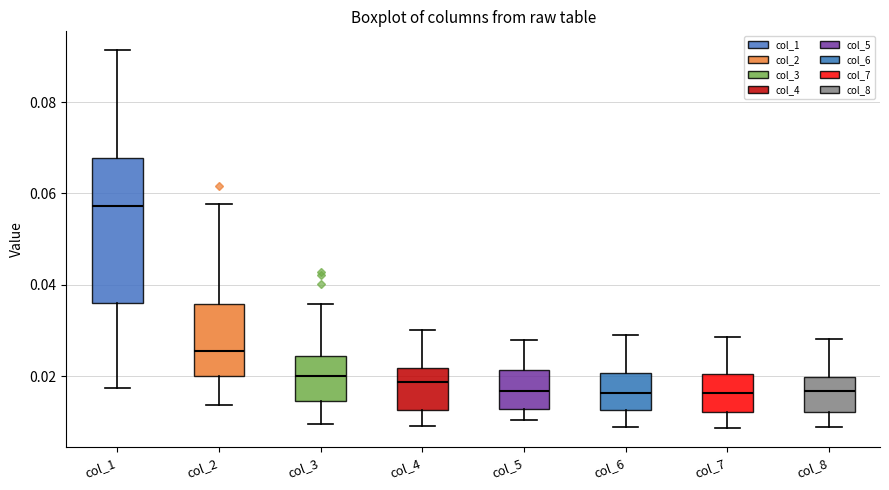

Which box is the tallest, from its lower edge to its upper edge?

col_1